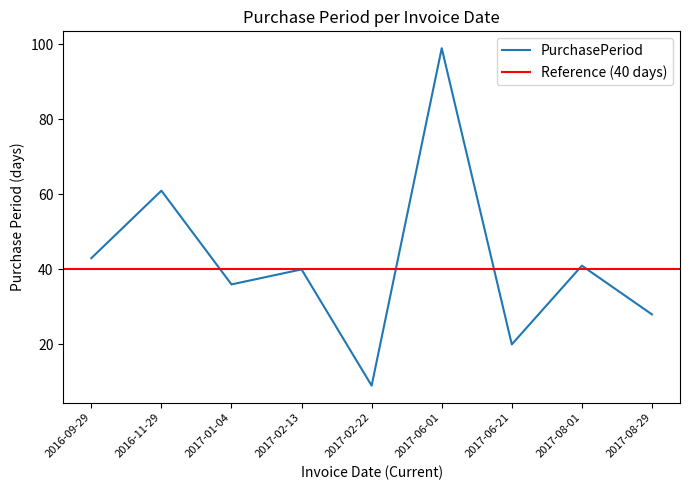

Is this an area chart (filled region under the line)?

No